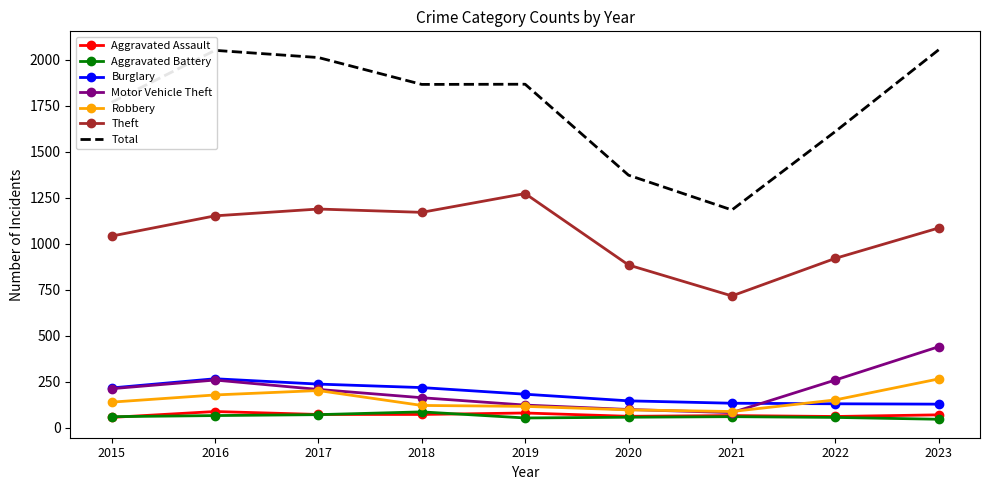

What is the spread (max minus min) of values at 2015?

1712